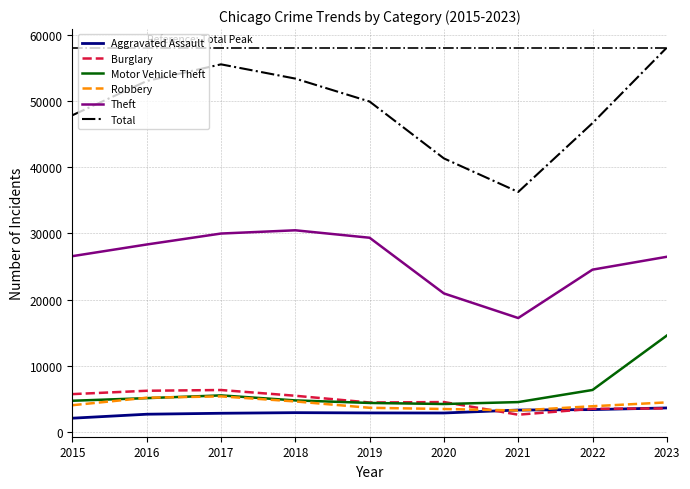

What is the sum of the Total values at 2023 and 2018?

111451